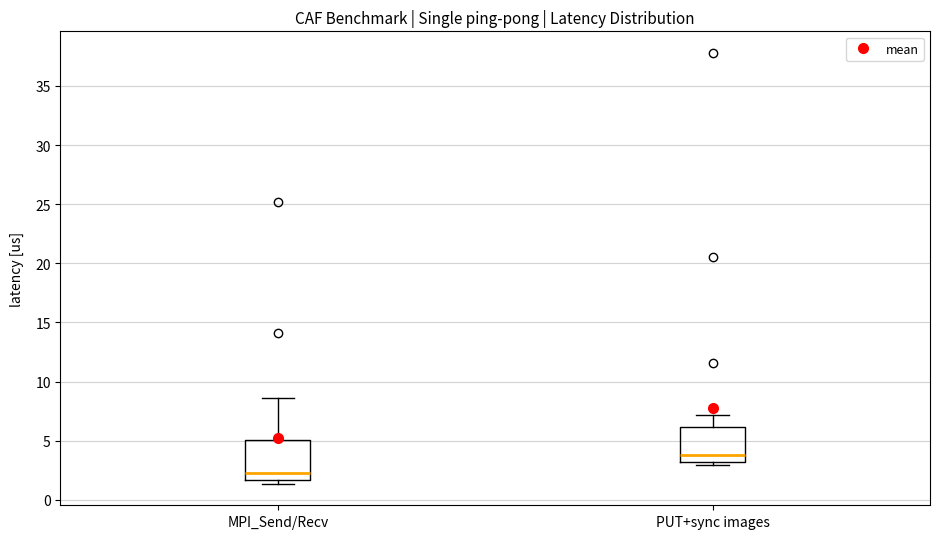

Where is the lower edge of the box for MPI_Send/Recv on the y-axis? The values are not printed on the chart, so give them approximately, as read against the axis.

1.5